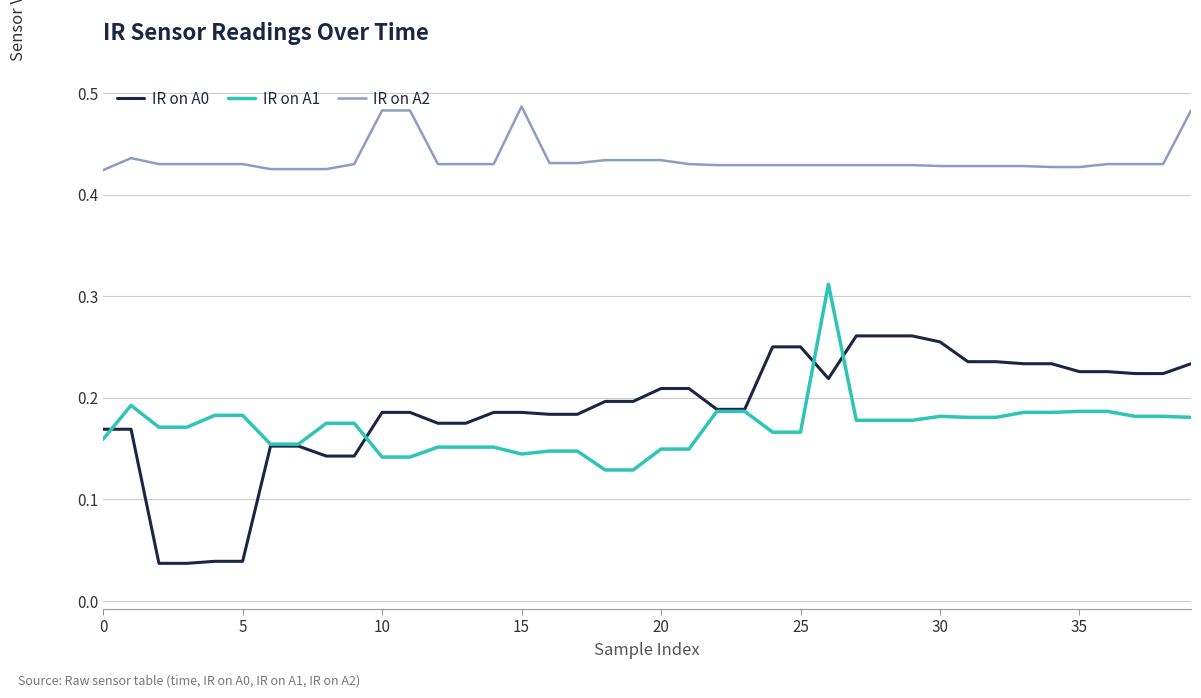

True or false: IR on A2 and IR on A1 cross at least once.

False